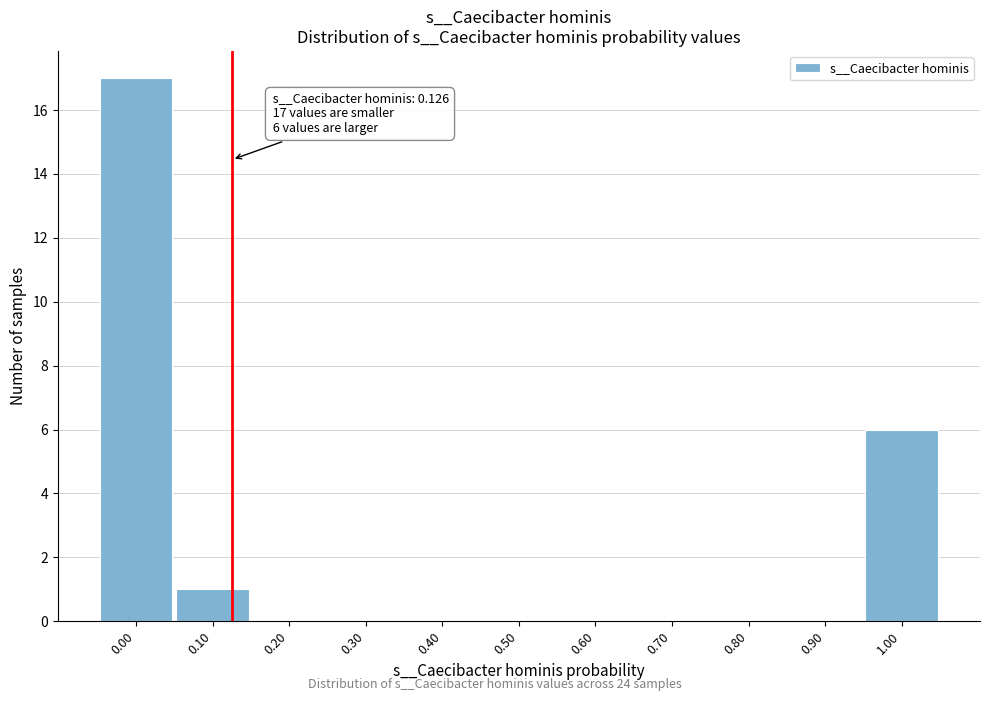

Which range on the x-axis has the tallest bar?

-0.05 to 0.05